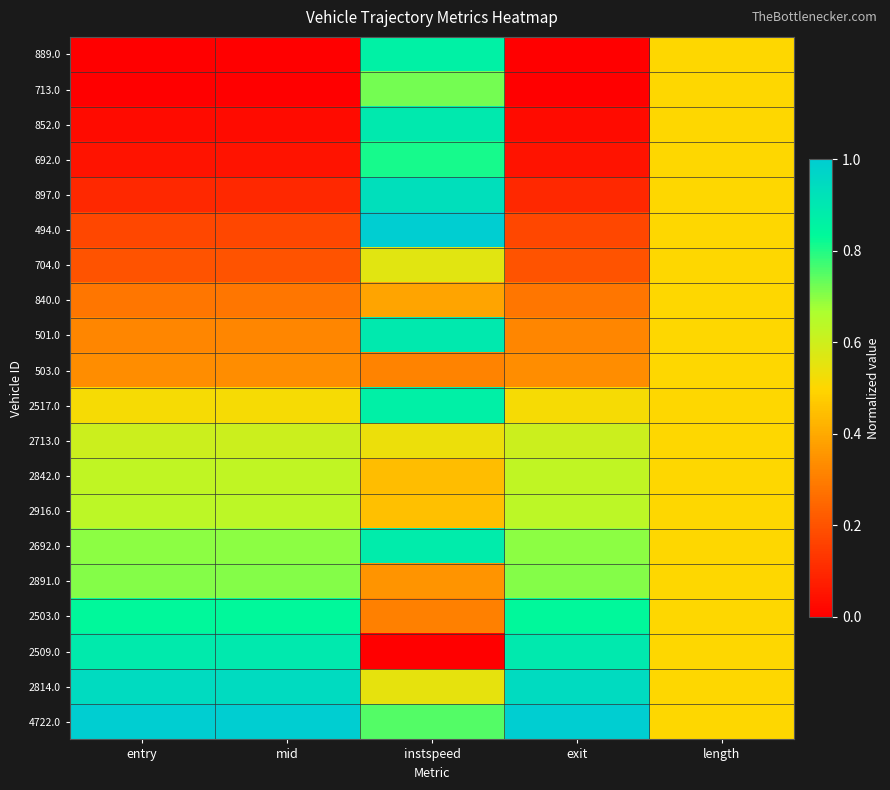

Which category has the lowest value across all series?

entry